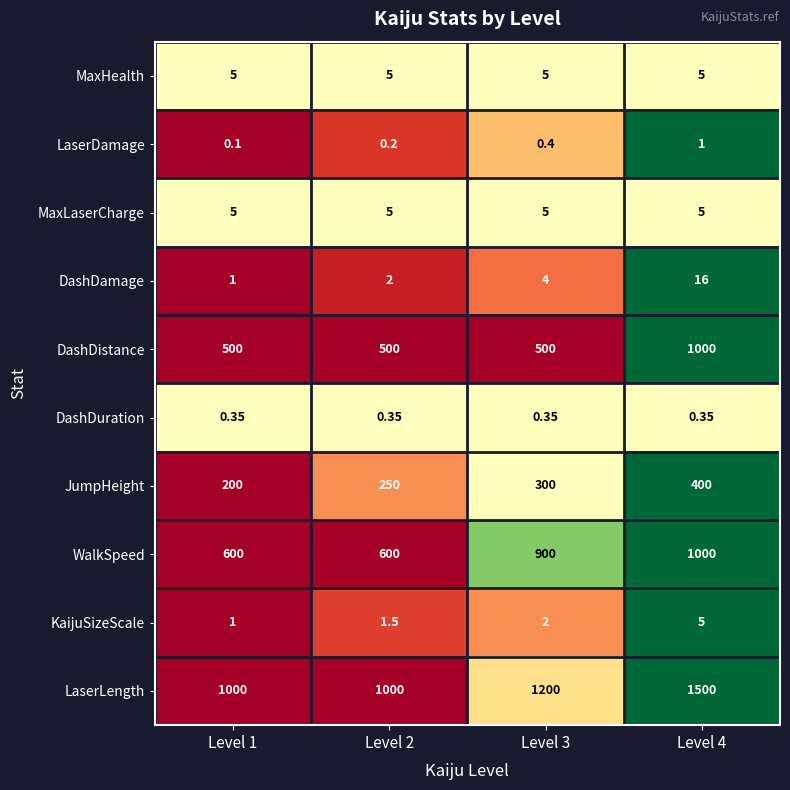

Count the number of categories in the chart.

4